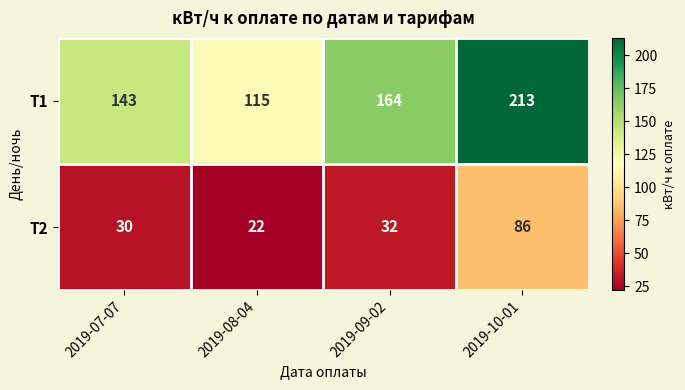

What is the sum of all Т1 values?

635